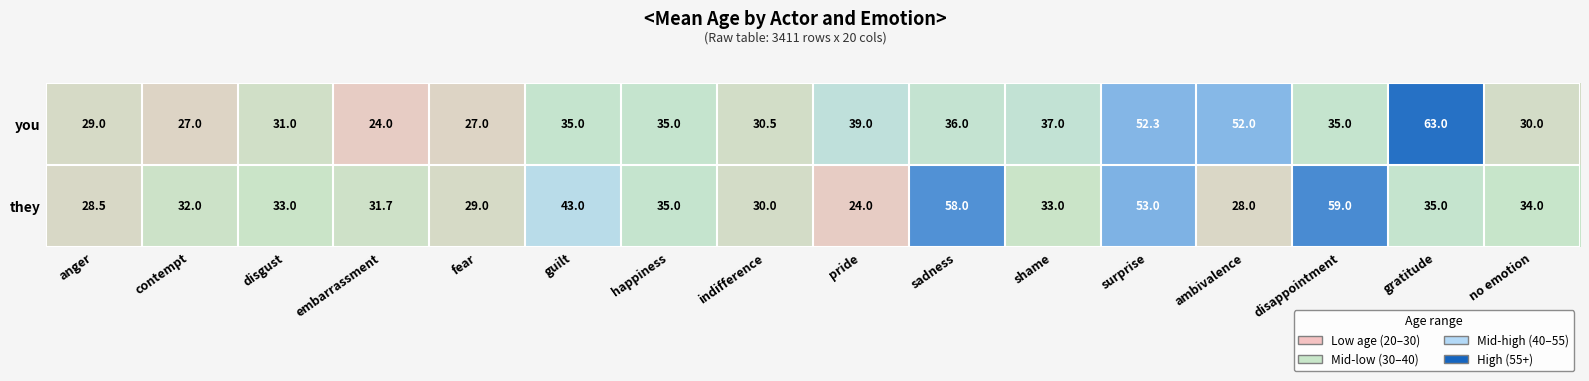

What is the sum of all they values?

586.2